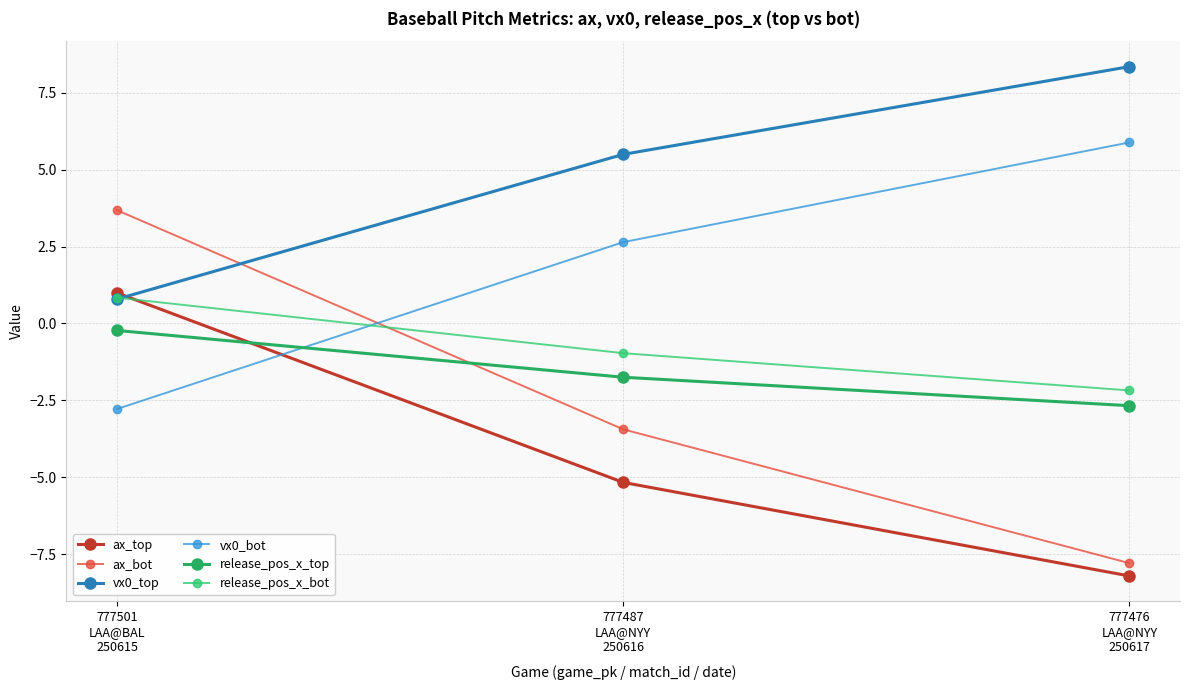

What is the minimum value shown in the chart?

-8.2